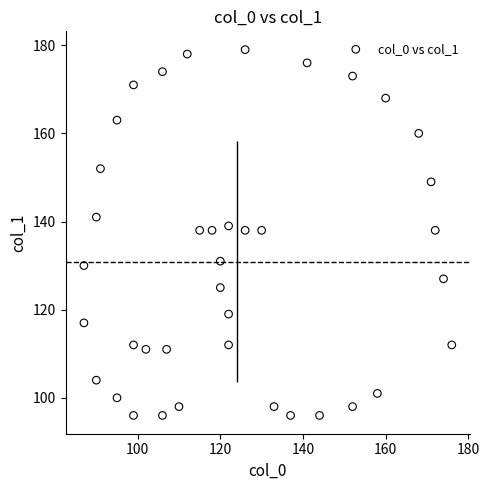

What is the range of X values (max minus min)?

89